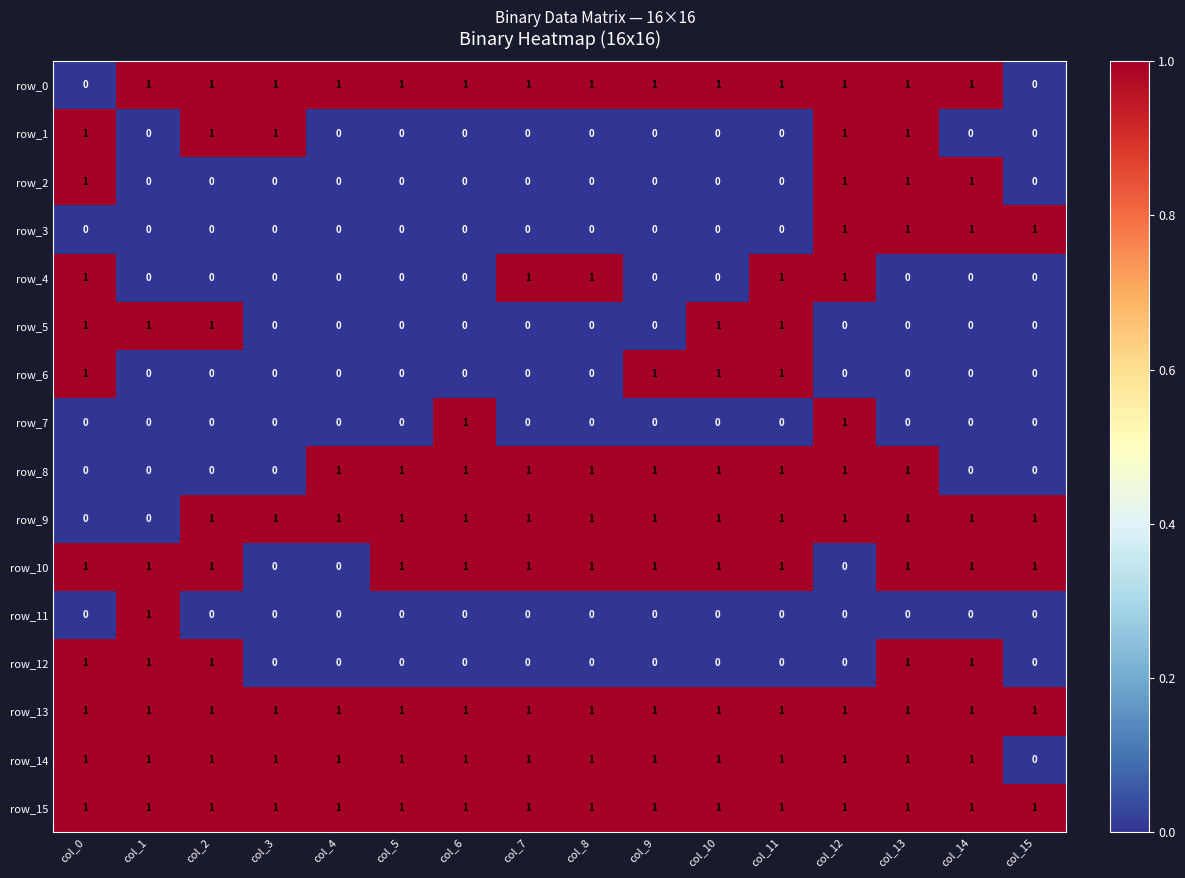

What is the difference between the second highest and second lowest values in the row_3 series?

1